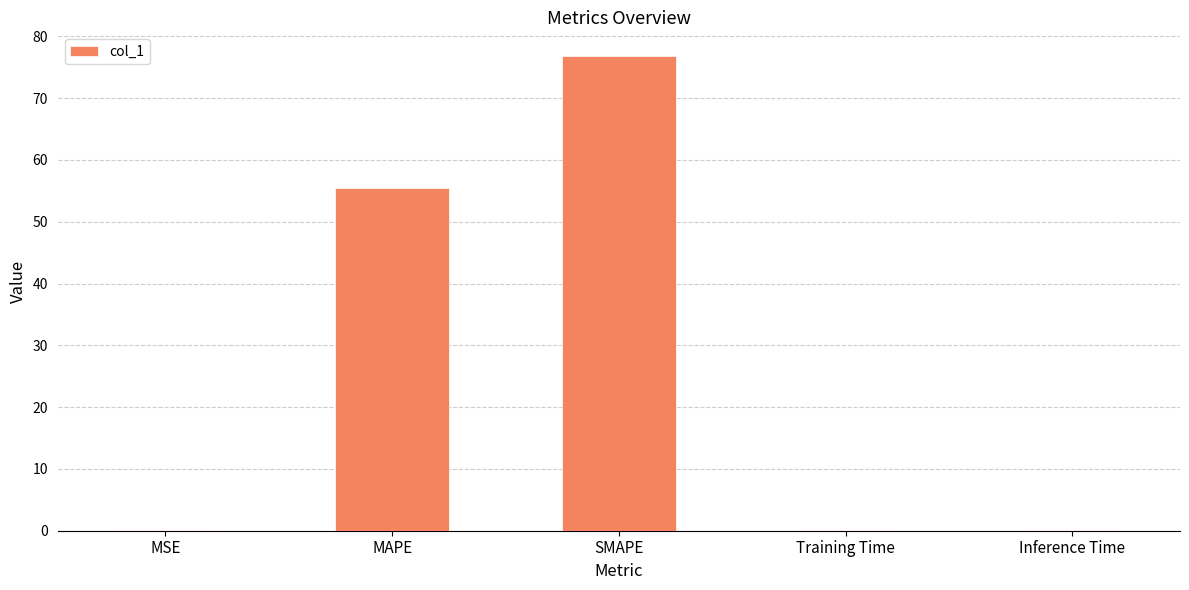

What is the ratio of the value at SMAPE to the value at MAPE?

1.4